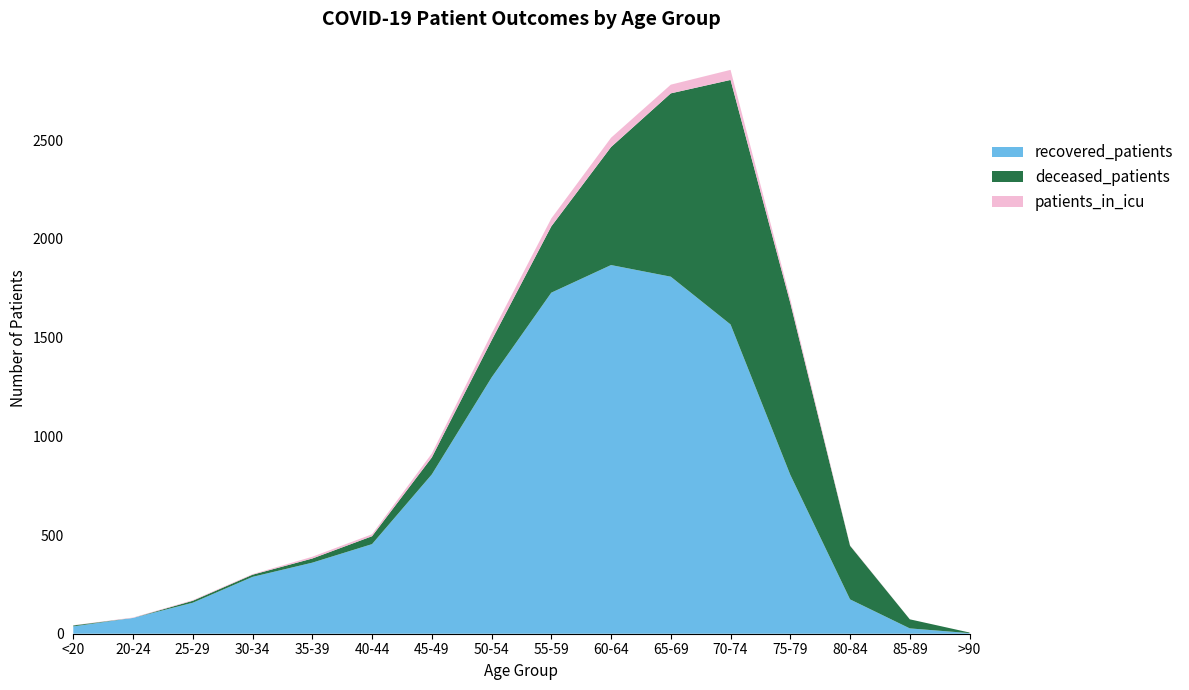

Reading left to right, list all the values displayed in this chart.

recovered_patients: <20=37	20-24=80	25-29=157	30-34=288	35-39=360	40-44=454	45-49=807	50-54=1298	55-59=1728	60-64=1868	65-69=1809	70-74=1567	75-79=805	80-84=174	85-89=27	>90=3
deceased_patients: <20=5	20-24=0	25-29=10	30-34=11	35-39=21	40-44=40	45-49=86	50-54=188	55-59=336	60-64=598	65-69=929	70-74=1239	75-79=871	80-84=272	85-89=46	>90=3
patients_in_icu: <20=1	20-24=2	25-29=3	30-34=3	35-39=9	40-44=10	45-49=20	50-54=34	55-59=40	60-64=47	65-69=44	70-74=51	75-79=19	80-84=2	85-89=0	>90=0